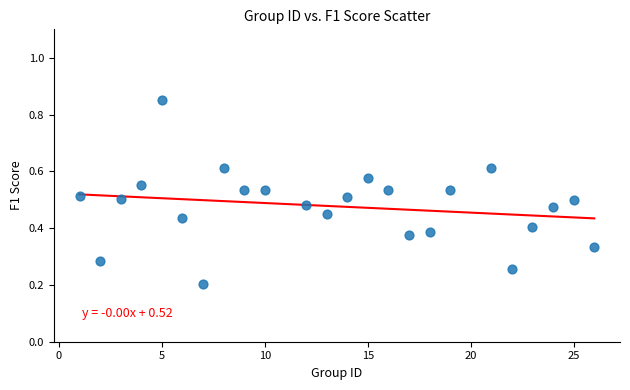

What is the range of X values (max minus min)?

25.0